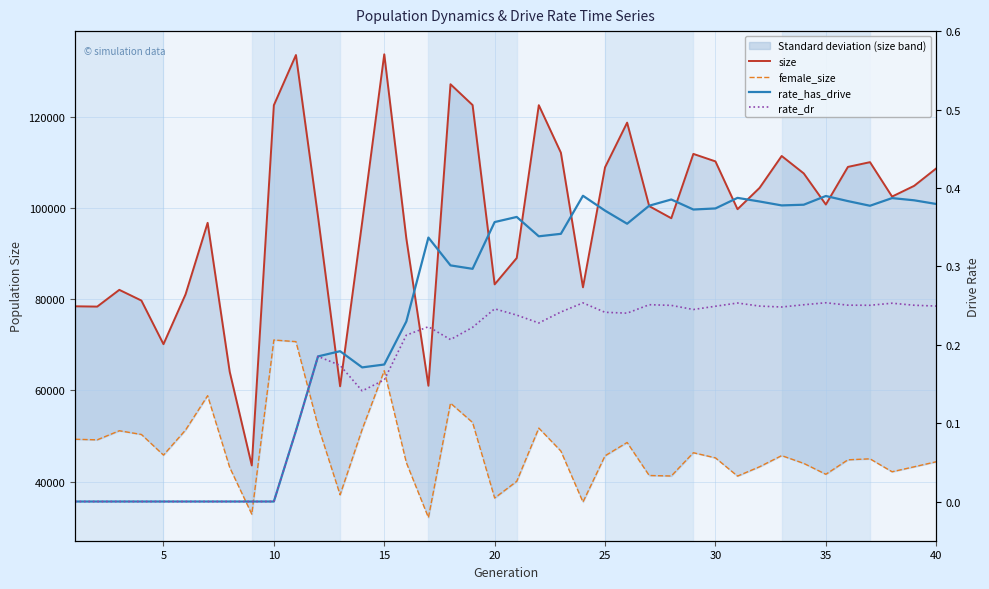

True or false: rate_has_drive has a value of 0.2 at 11.

False